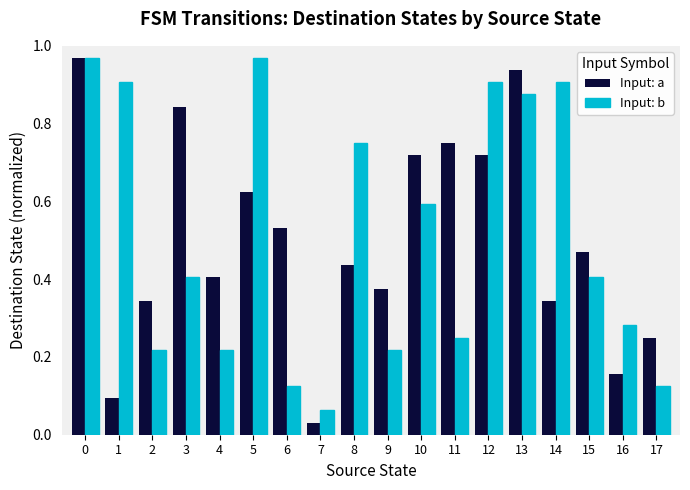

Where is Input: a nearest to the value 0?

7